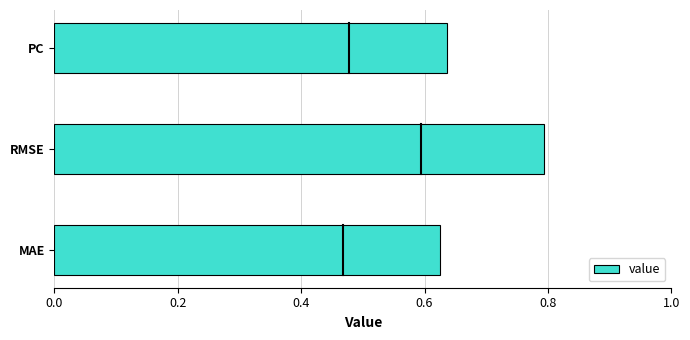

What is the maximum value shown in the chart?

0.8